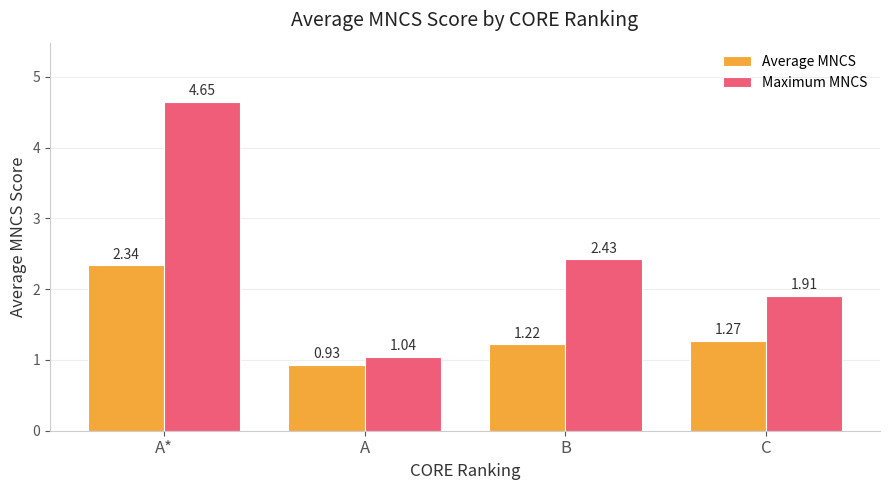

What is the difference between the maximum and second lowest values in the Average MNCS series?

1.1